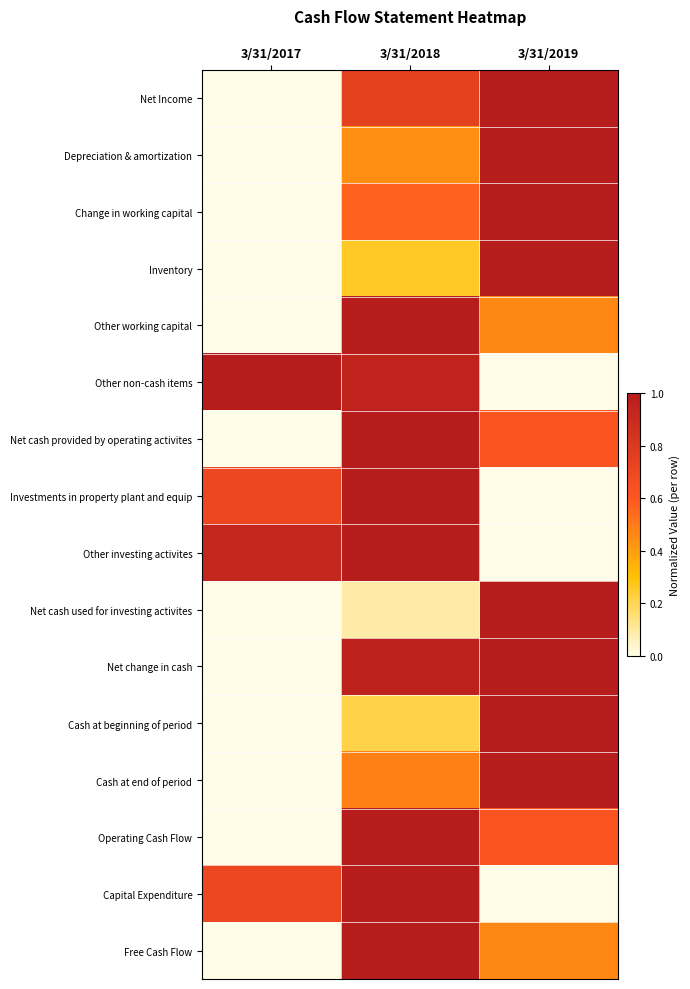

What is the greatest value displayed?

1.0